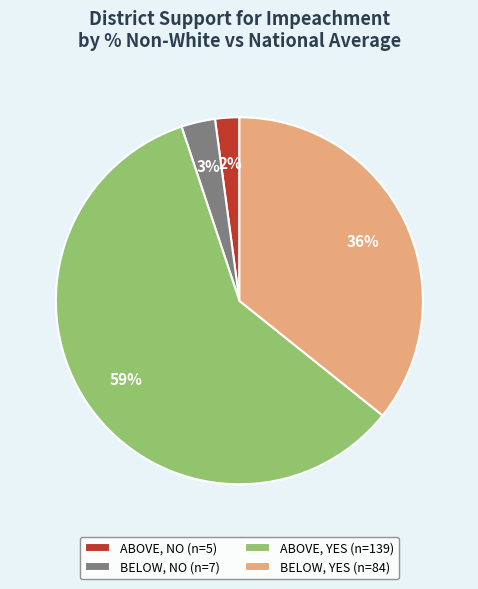

Which has a higher value, BELOW, YES (n=84) or ABOVE, NO (n=5)?

BELOW, YES (n=84)